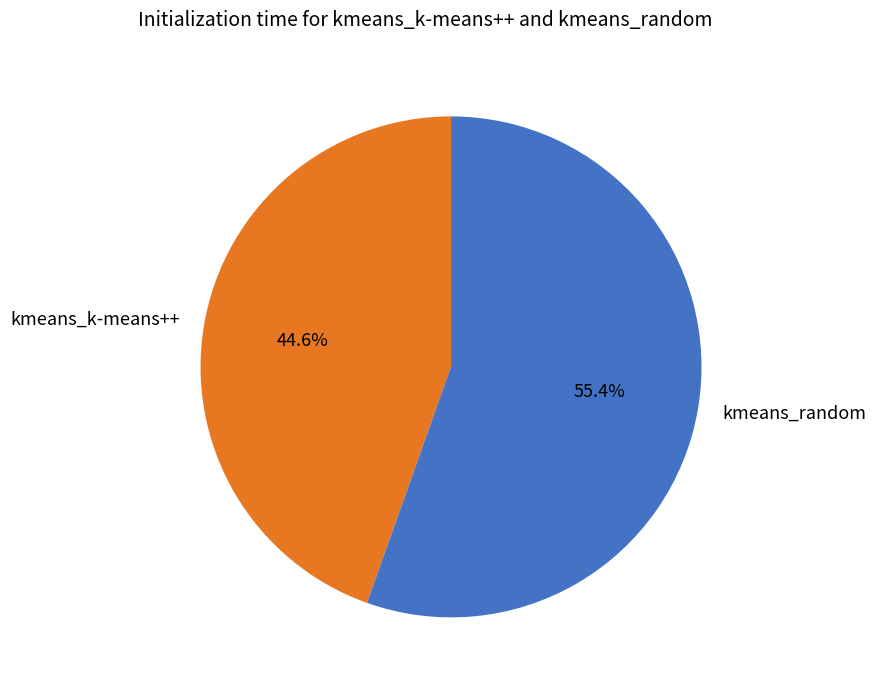

Does kmeans_k-means++ account for over 50% of the chart?

No